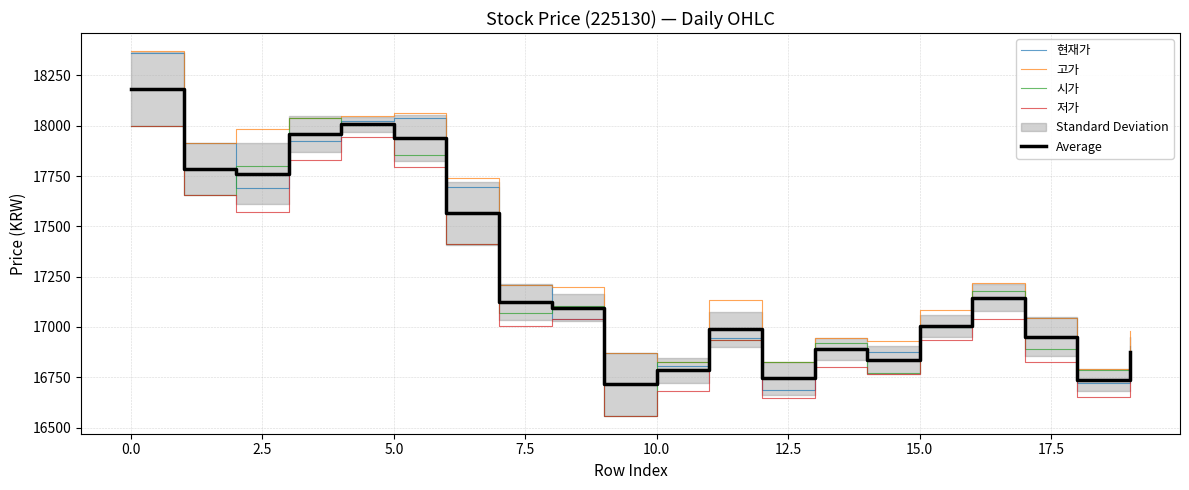

Which series has the largest total across all categories?

고가